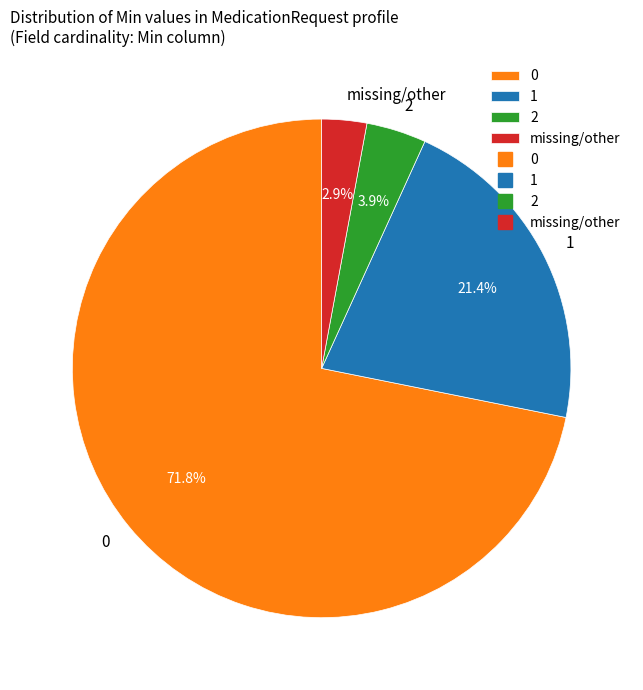

Does 0 represent more than half of the total?

Yes